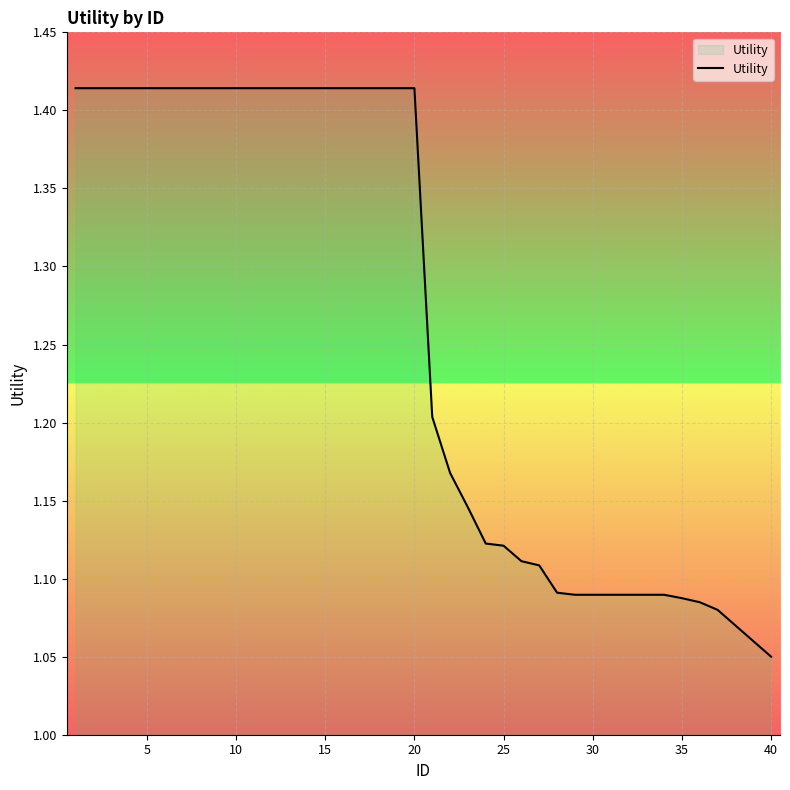

What is the difference between the maximum and minimum values?

0.4